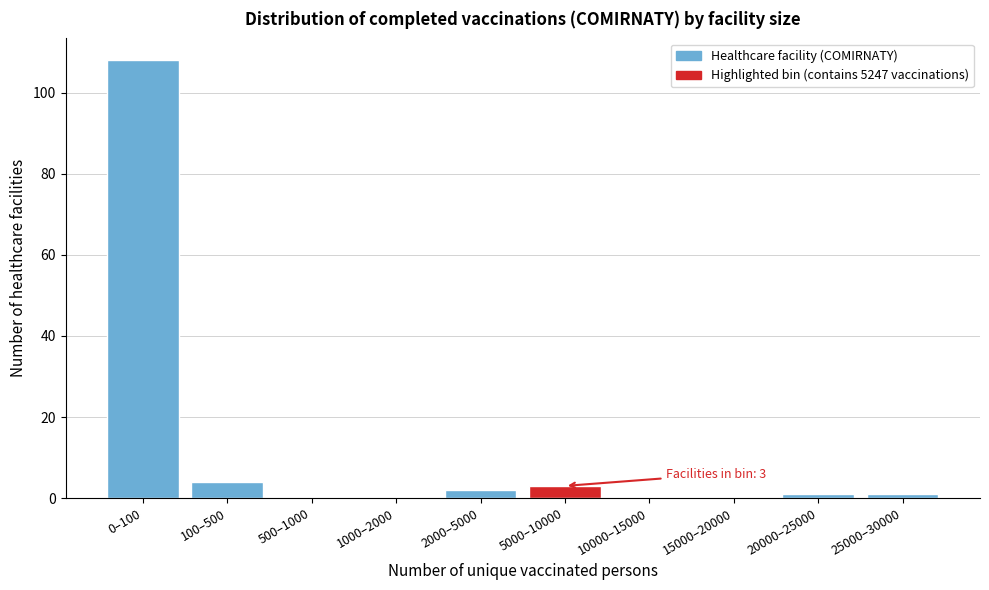

Reading left to right, what are all the values shown in this chart?

0–100=108	100–500=4	500–1000=0	1000–2000=0	2000–5000=2	5000–10000=3	10000–15000=0	15000–20000=0	20000–25000=1	25000–30000=1